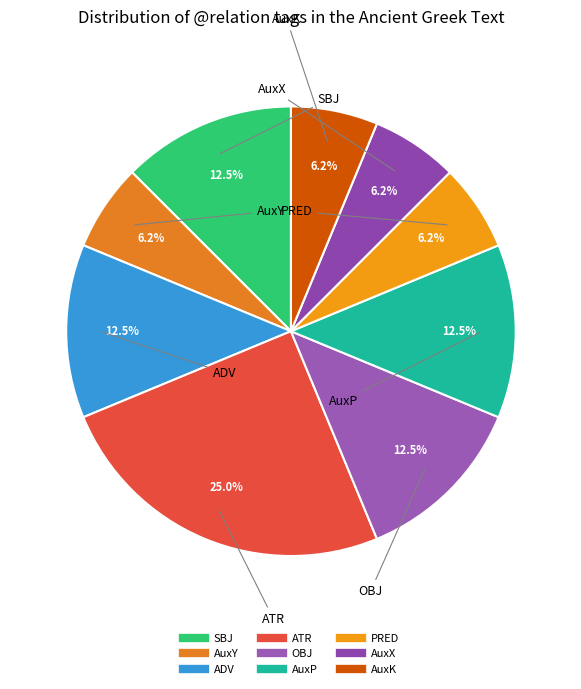

How many segments does this pie chart have?

9